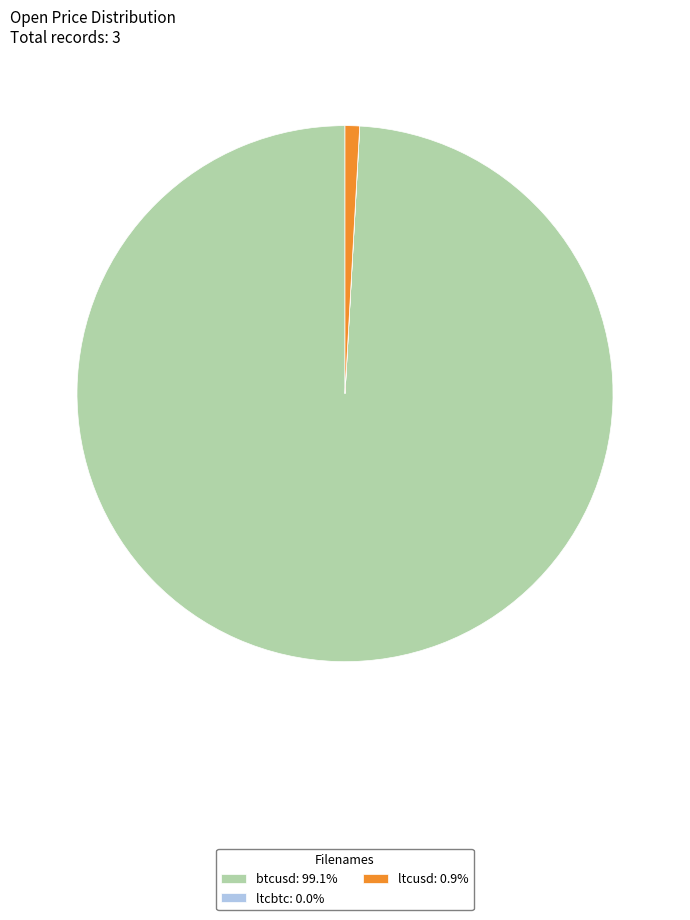

Does any single category account for the majority?

Yes